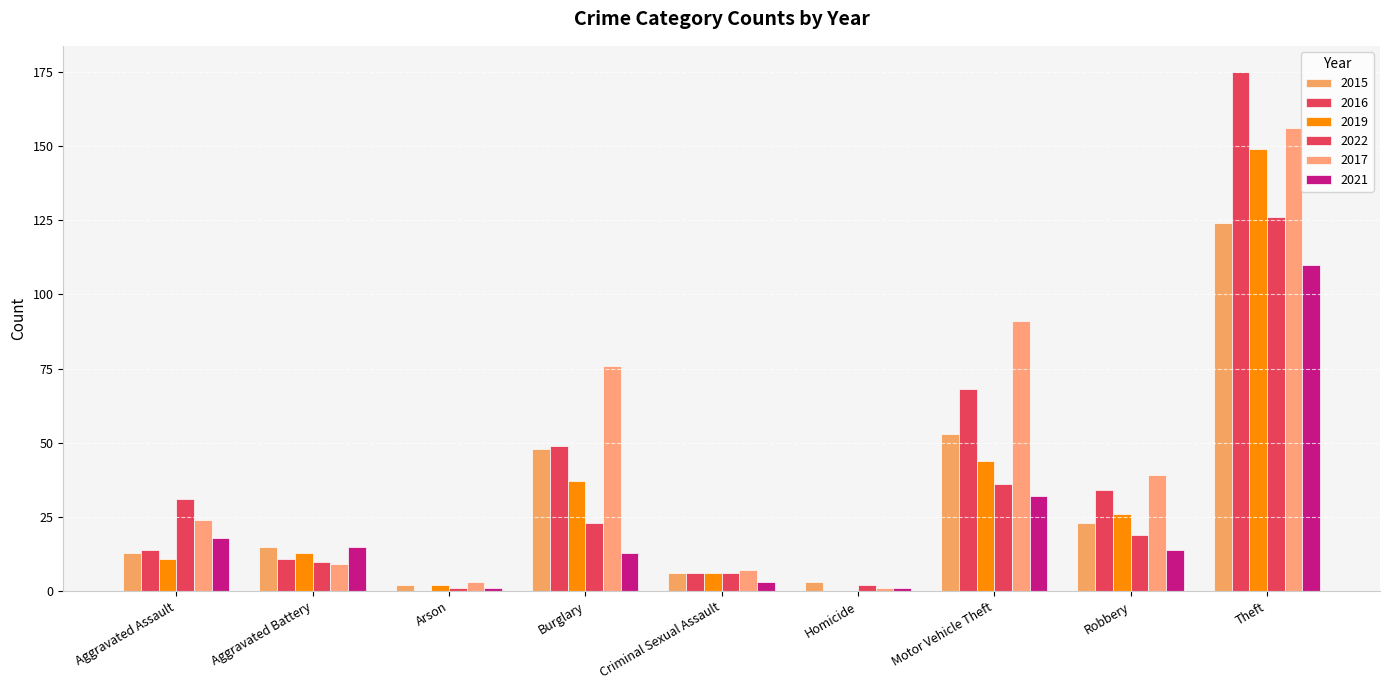

At which label does 2015 first exceed 15?

Burglary